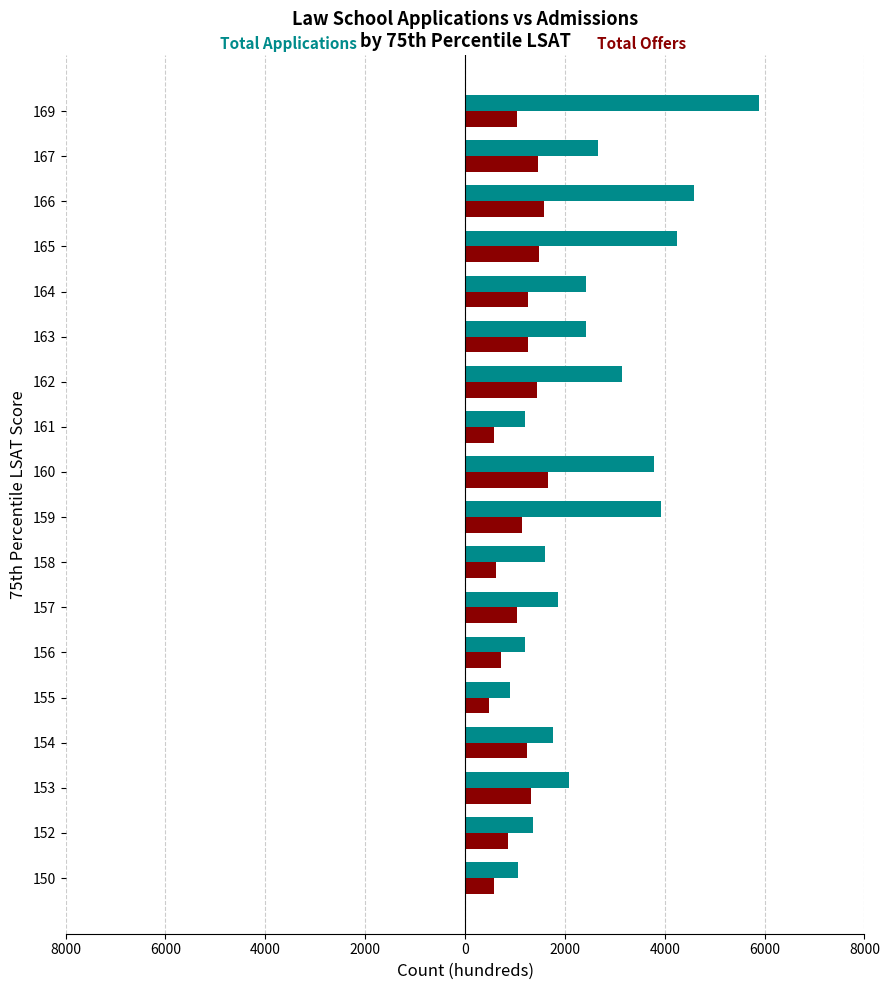

How many groups of bars are there?

18